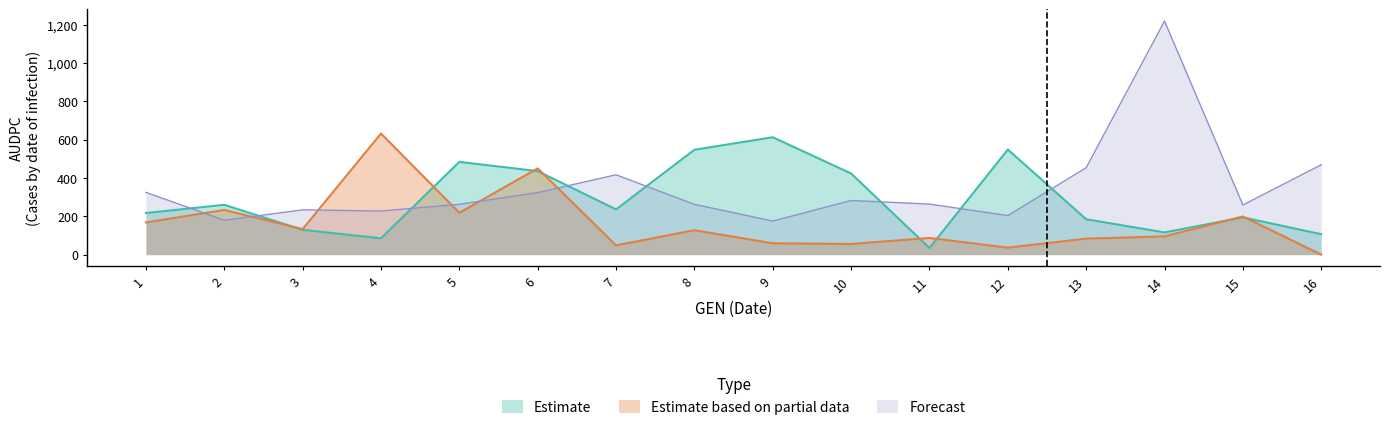

What are all the series names shown in the legend?

Estimate, Estimate based on partial data, Forecast